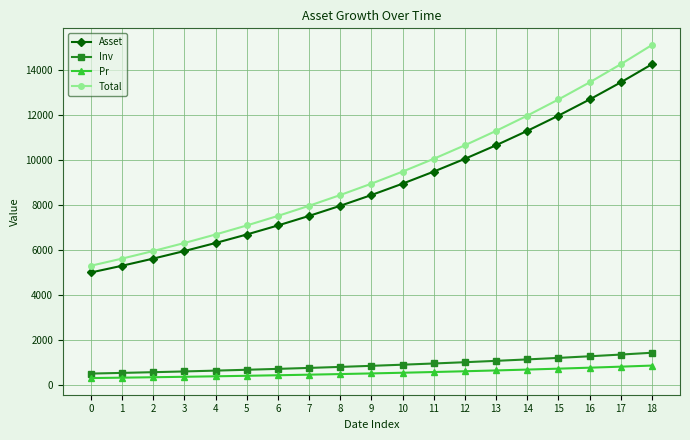

True or false: Pr and Asset cross at least once.

False